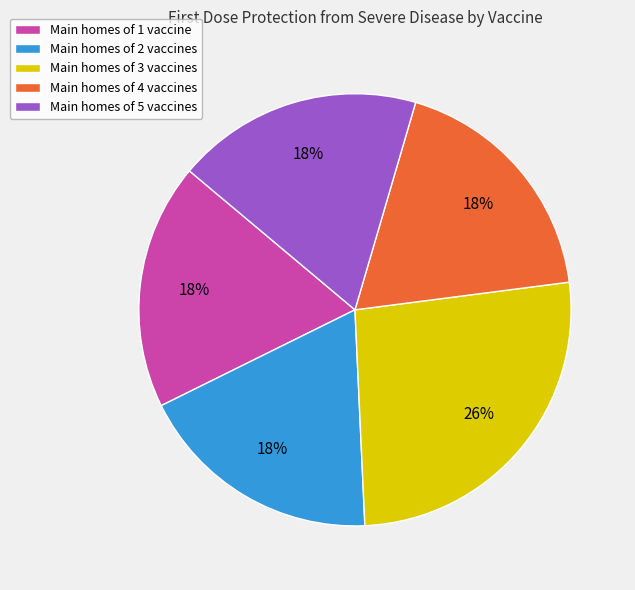

To the nearest percent, what is the average slice percentage?

20%